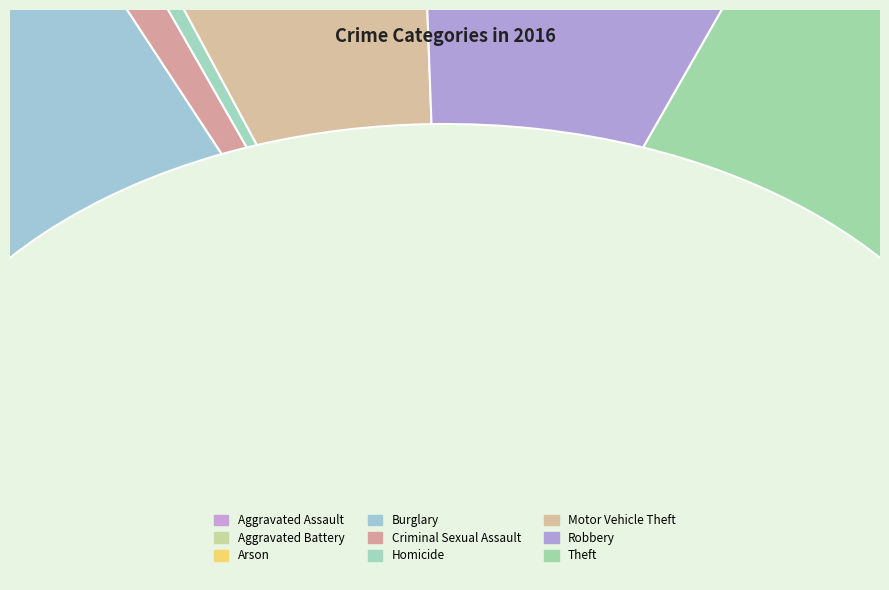

How many segments does this pie chart have?

9